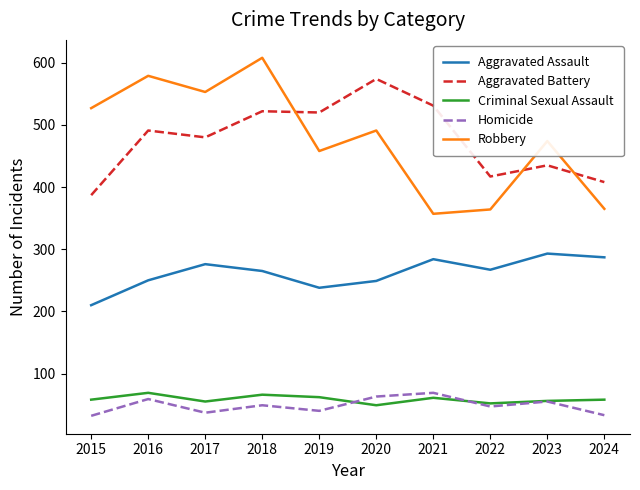

In Aggravated Battery, how many points are higher than both neighbors (excluding endpoints)?

4